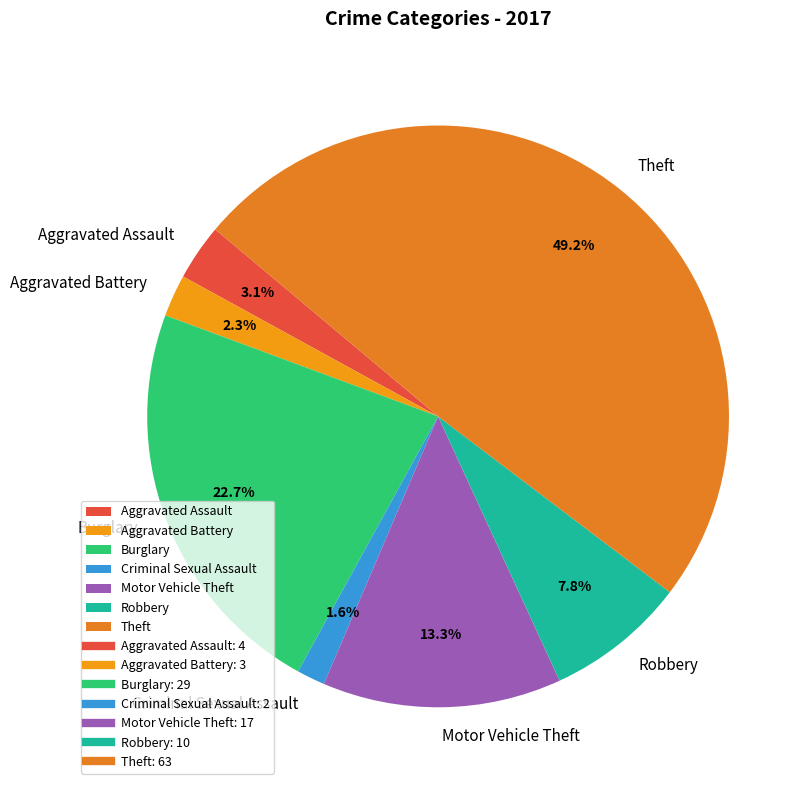

Approximately how many times larger is the value at Aggravated Battery compared to Robbery?

0.3